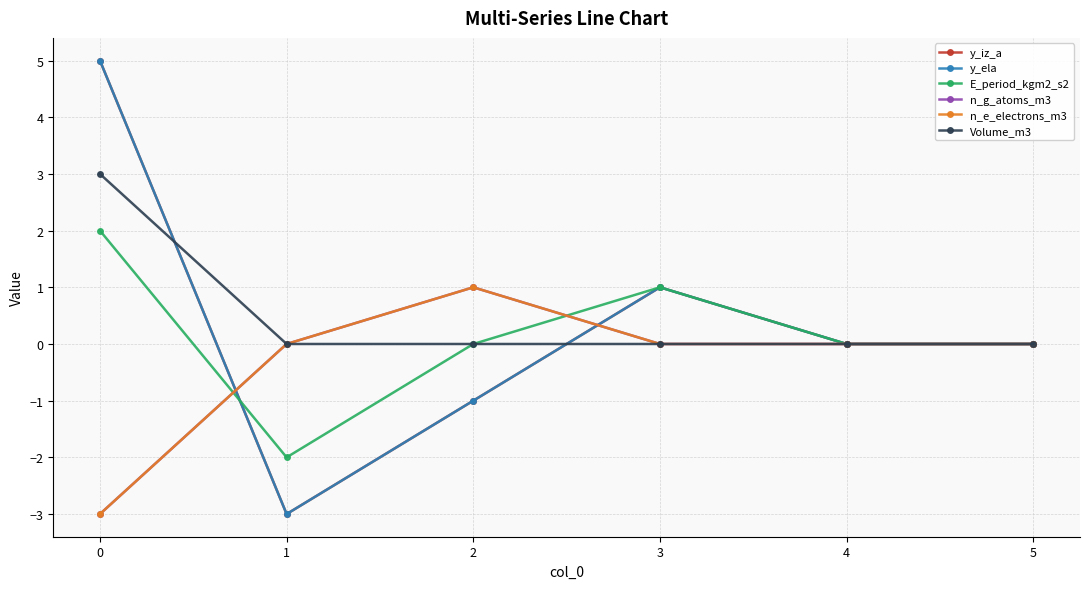

The Volume_m3 series shows 1 at 5. True or false?

False